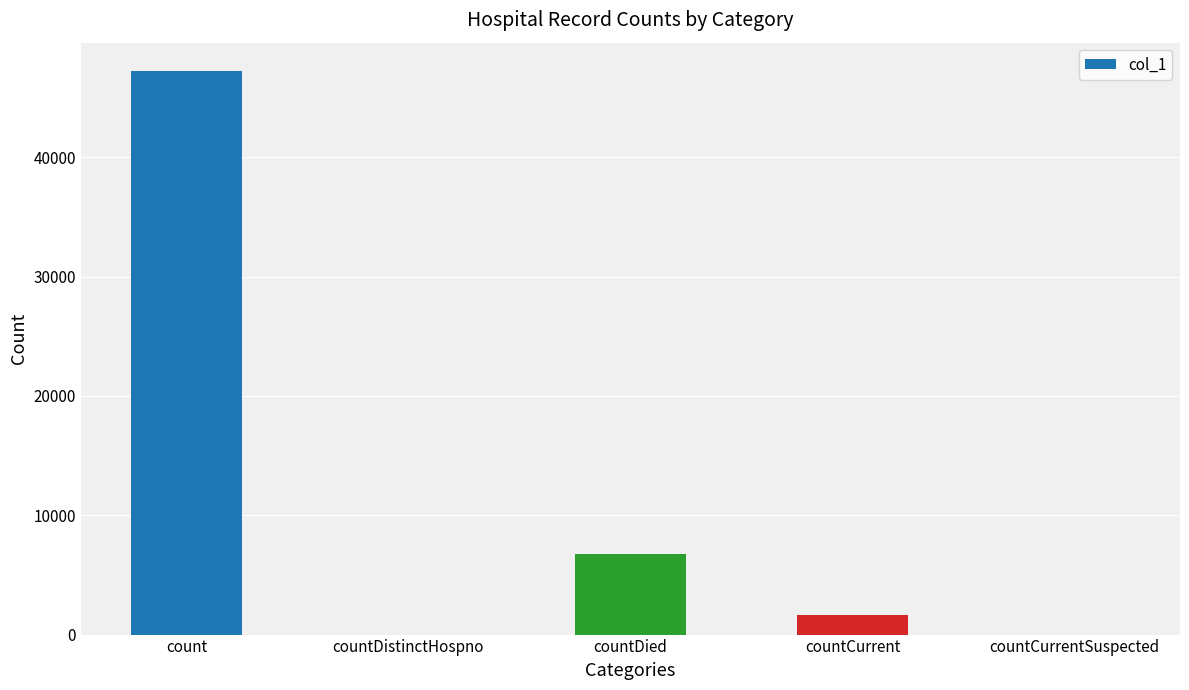

What is the average value?

11129